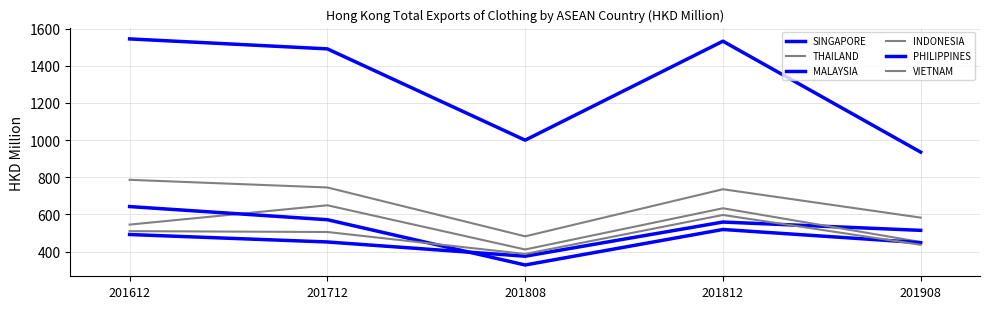

How many categories are shown in the chart?

5